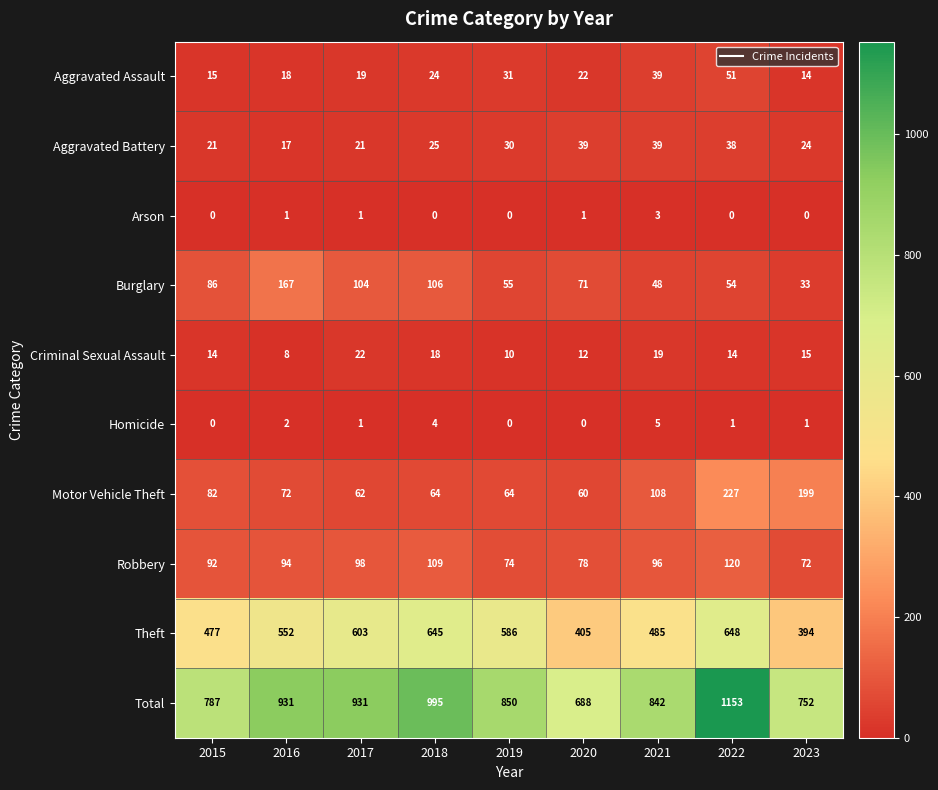

What is the total value across all series at 2016?

1862